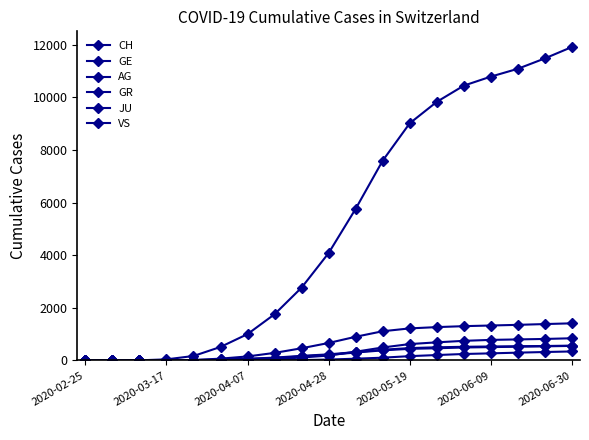

What is the difference between the second highest and second lowest values in the VS series?

549